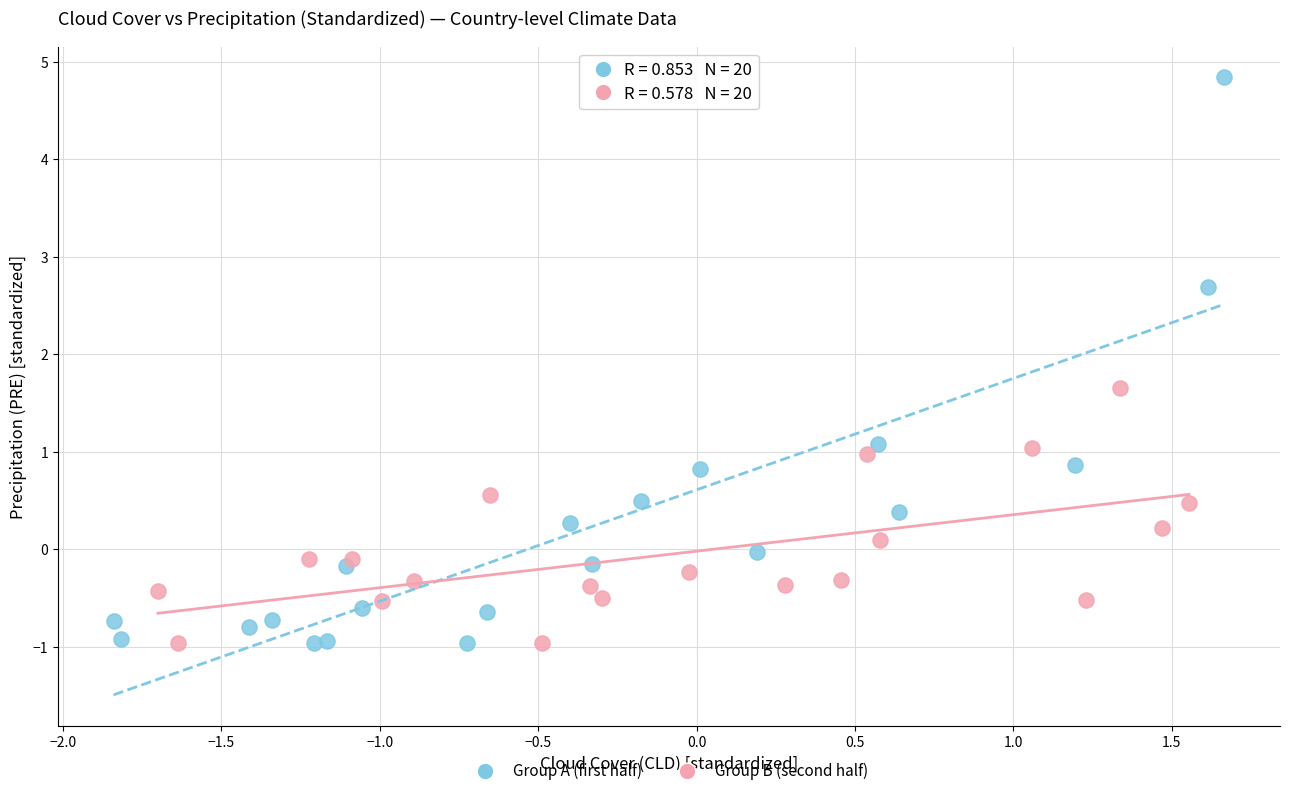

Which series reaches the maximum Y coordinate?

Group A (first half)